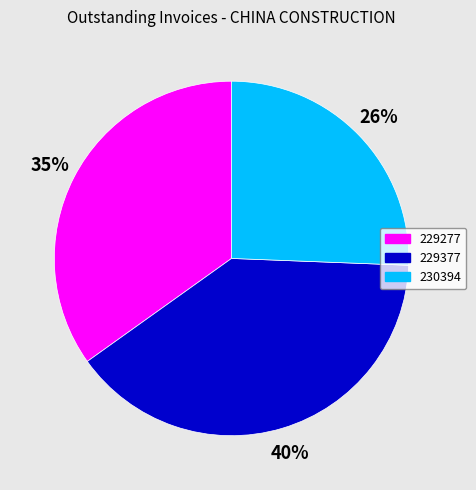

To the nearest percent, what portion does 230394 represent?

26%